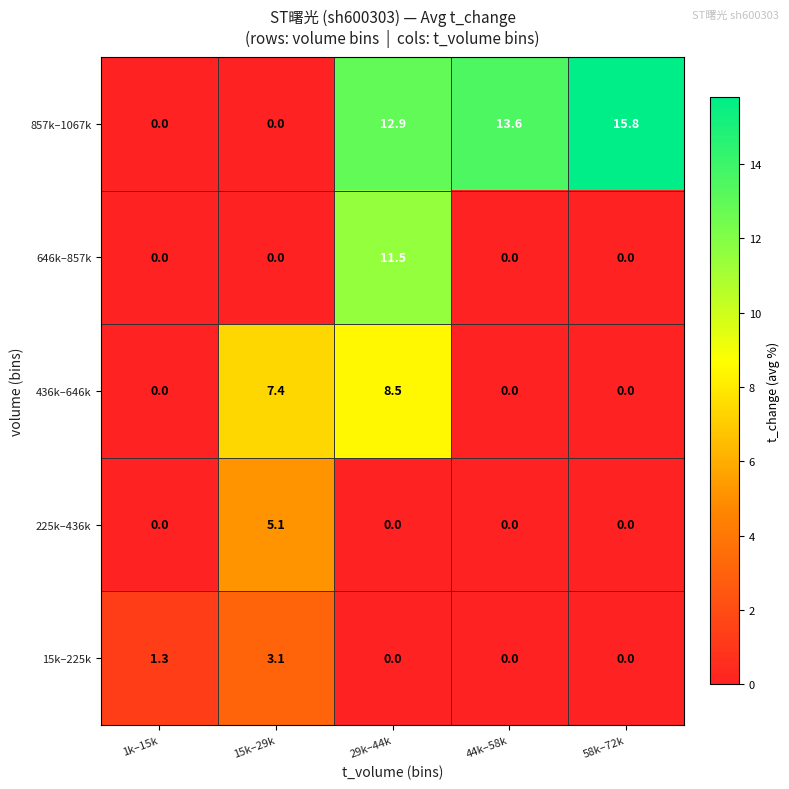

Count the 225k–436k values in the range 0 to 1.

4